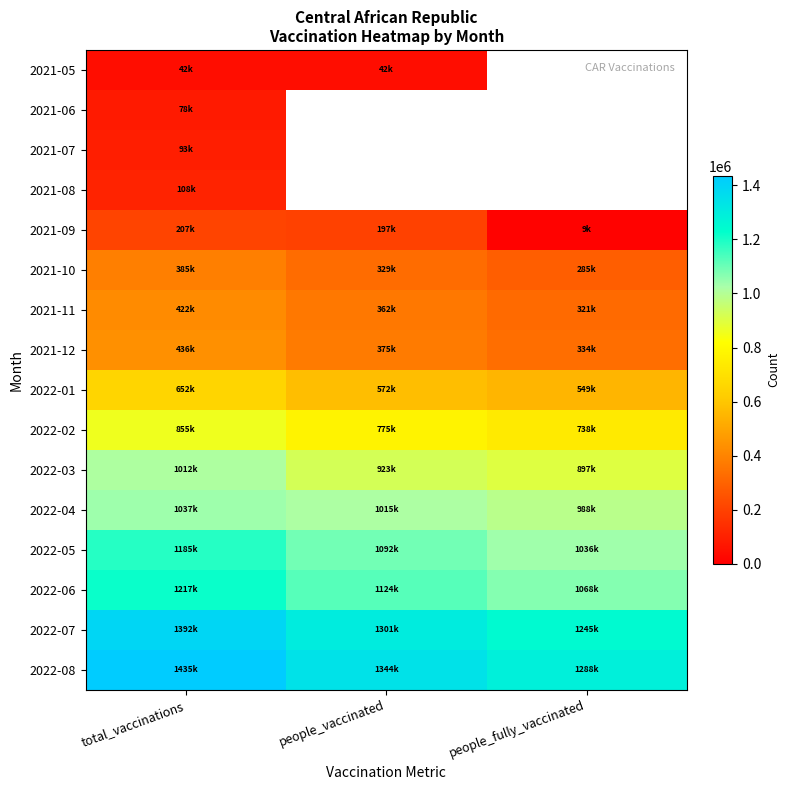

Where does the 2022-02 series first go above 775176?

total_vaccinations